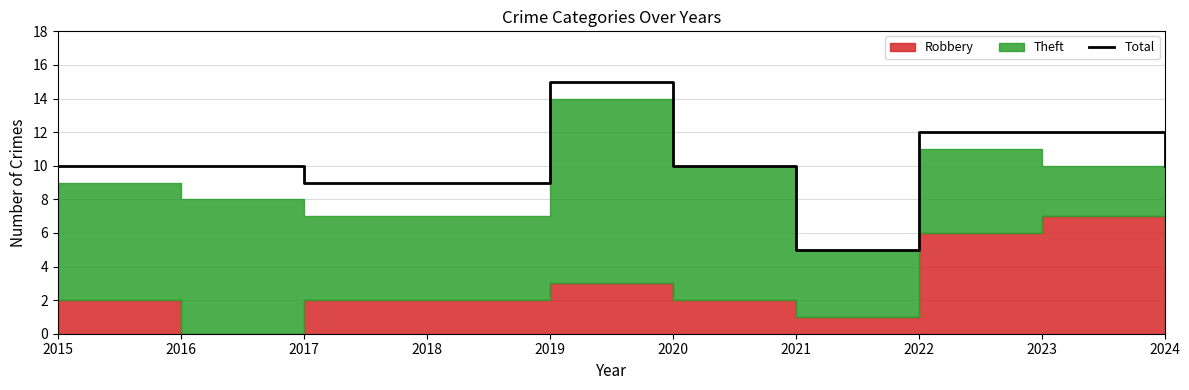

Where is the data nearest to the value 10?

2015